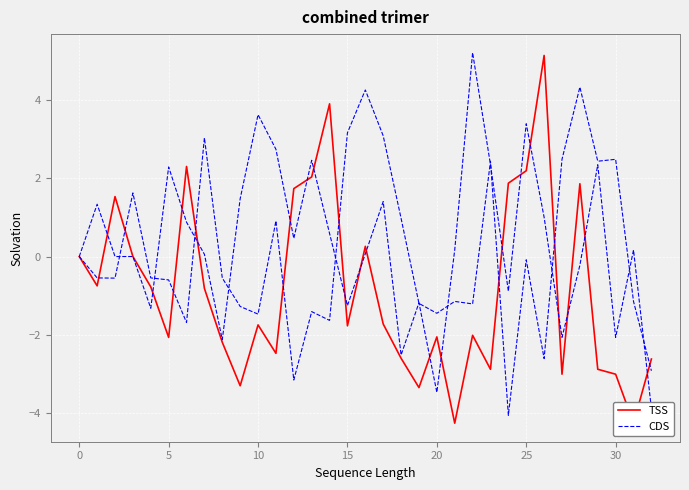

How many values in CDS are below zero?

20